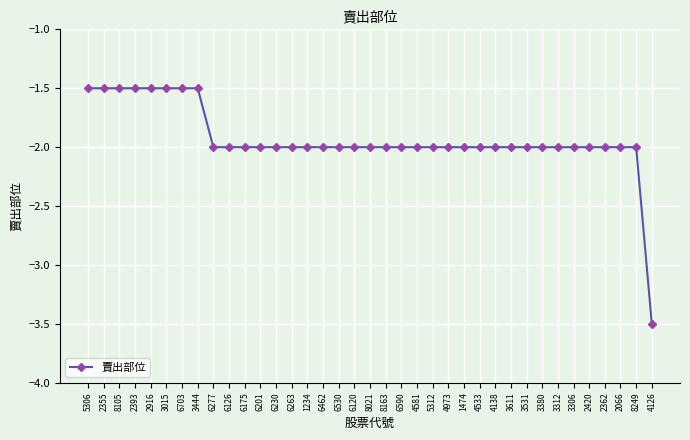

At which category does the chart reach its minimum across all series?

4126